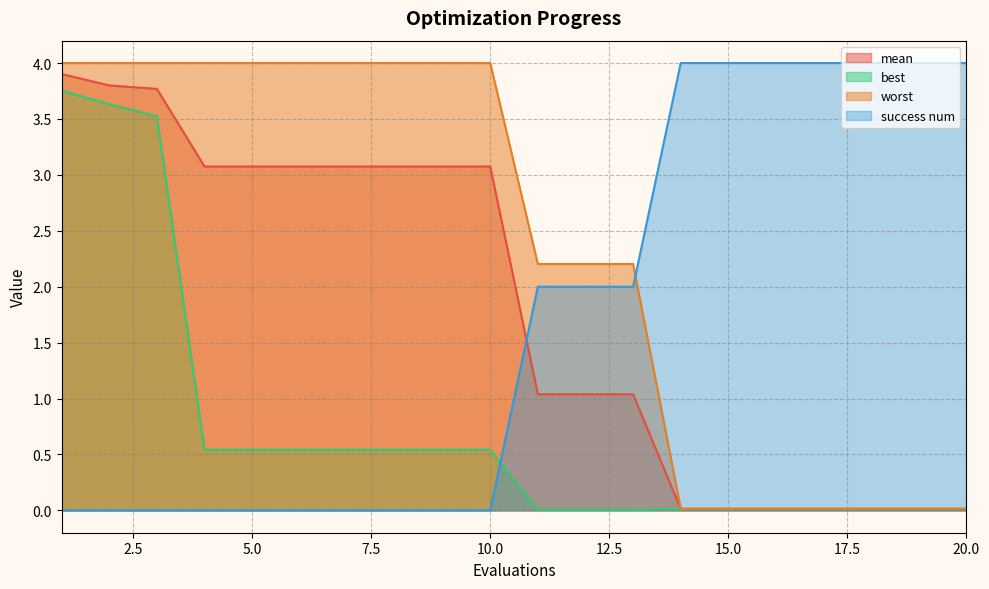

Where is mean nearest to the value 1?

11